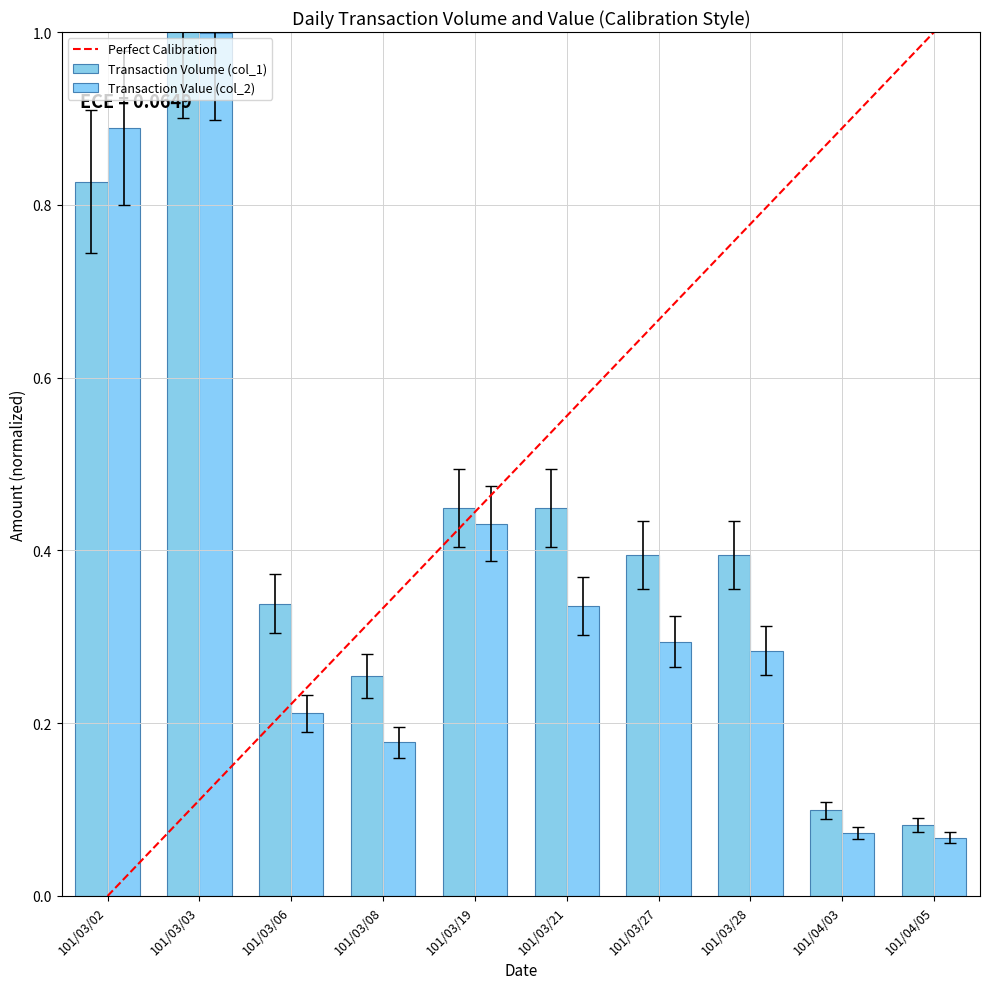

What is the sum of all Transaction Volume (col_1) values?

4.3